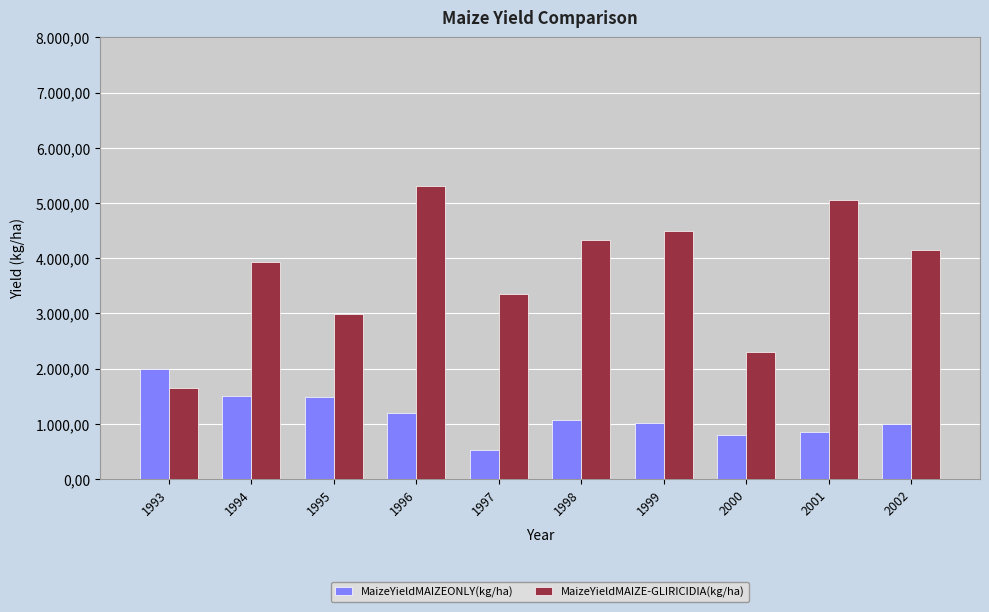

Is the value of MaizeYieldMAIZEONLY(kg/ha) at 1995 greater than the value of MaizeYieldMAIZE-GLIRICIDIA(kg/ha) at 1993?

No